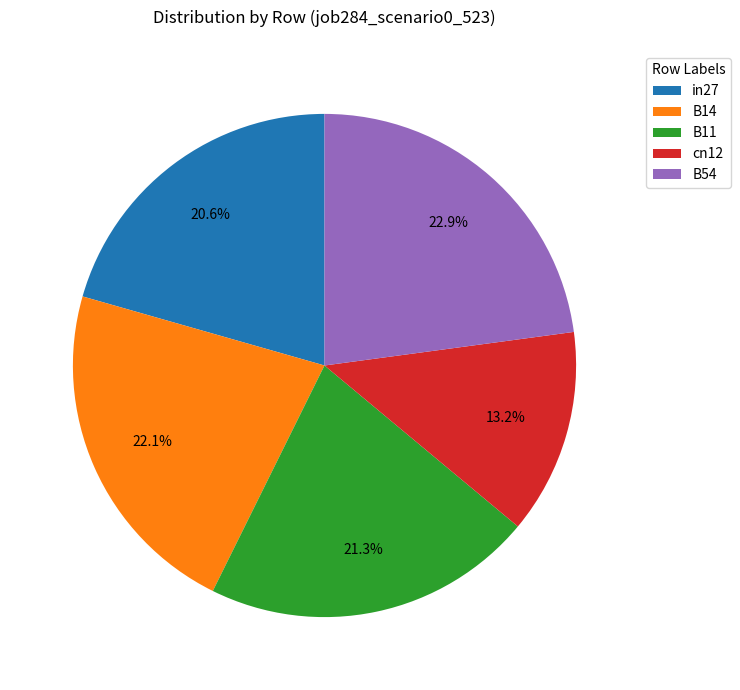

How much of the chart is everything except B11?

78.7%